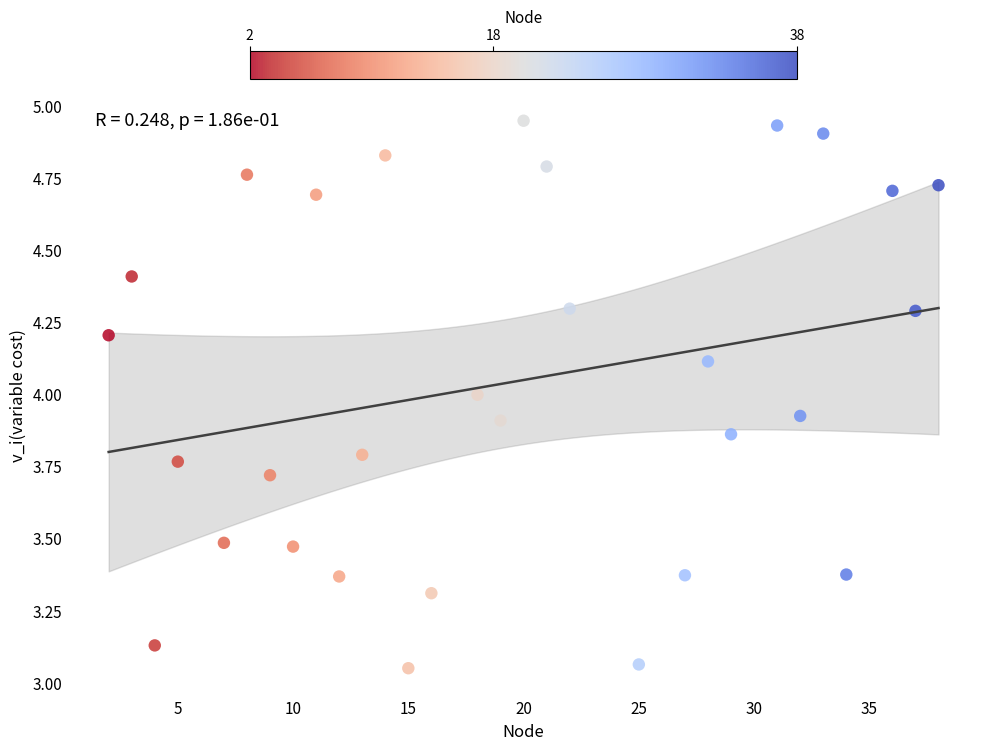

What is the range of Y values (max minus min)?

1.9